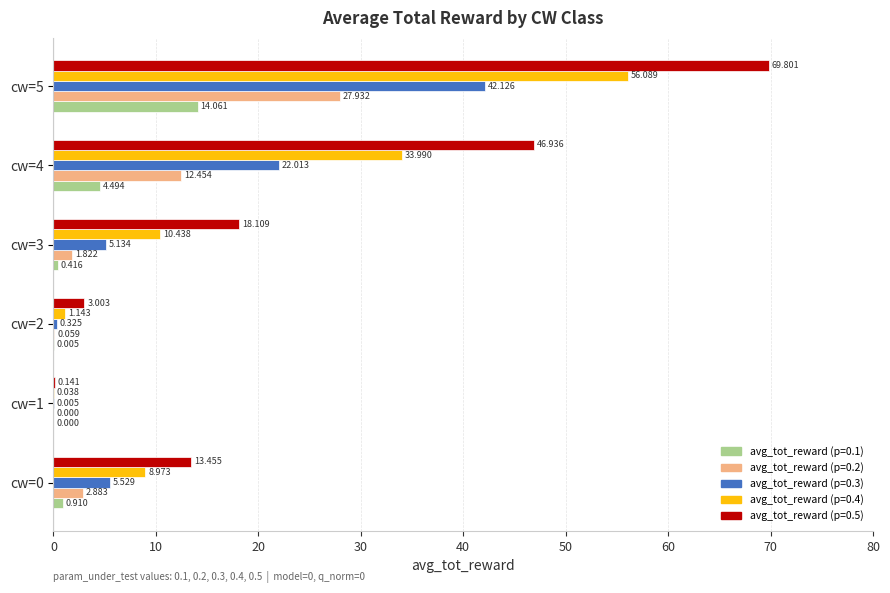

Which series has the largest range (max minus min)?

avg_tot_reward (p=0.5)